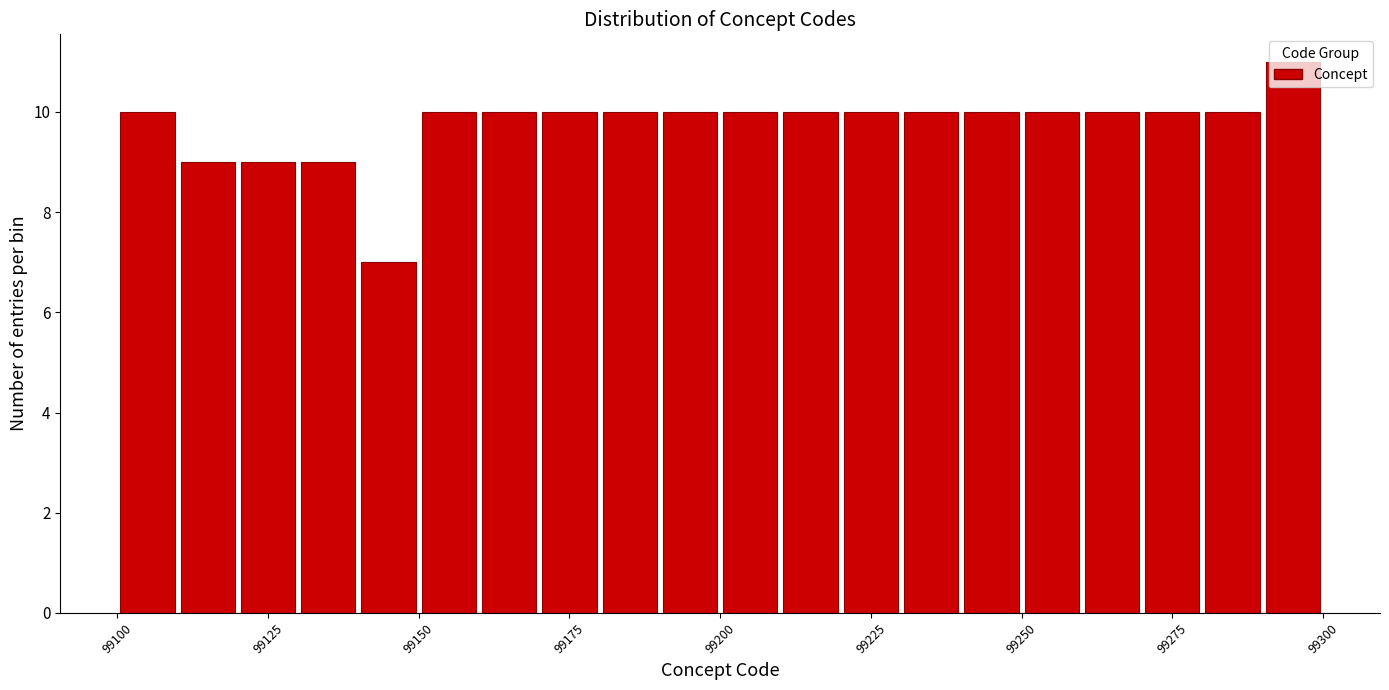

Around what value on the x-axis is the tallest bar? Give the approximate position of its centre, as read against the axis.

99295